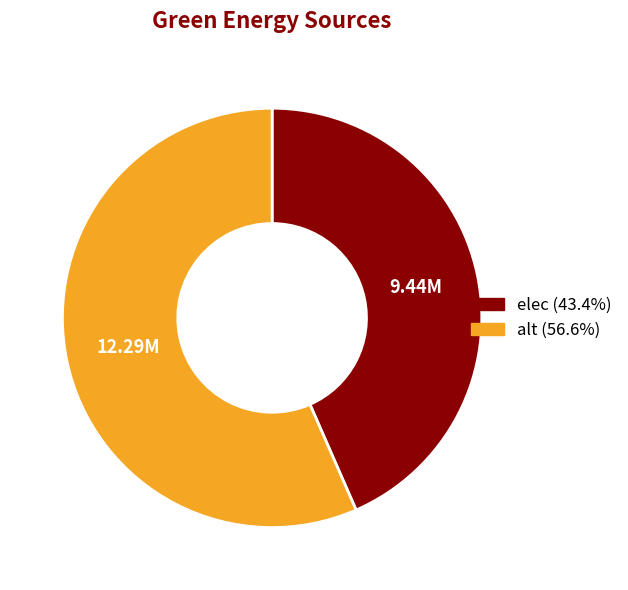

Is it true that elec is 35% of the pie?

False